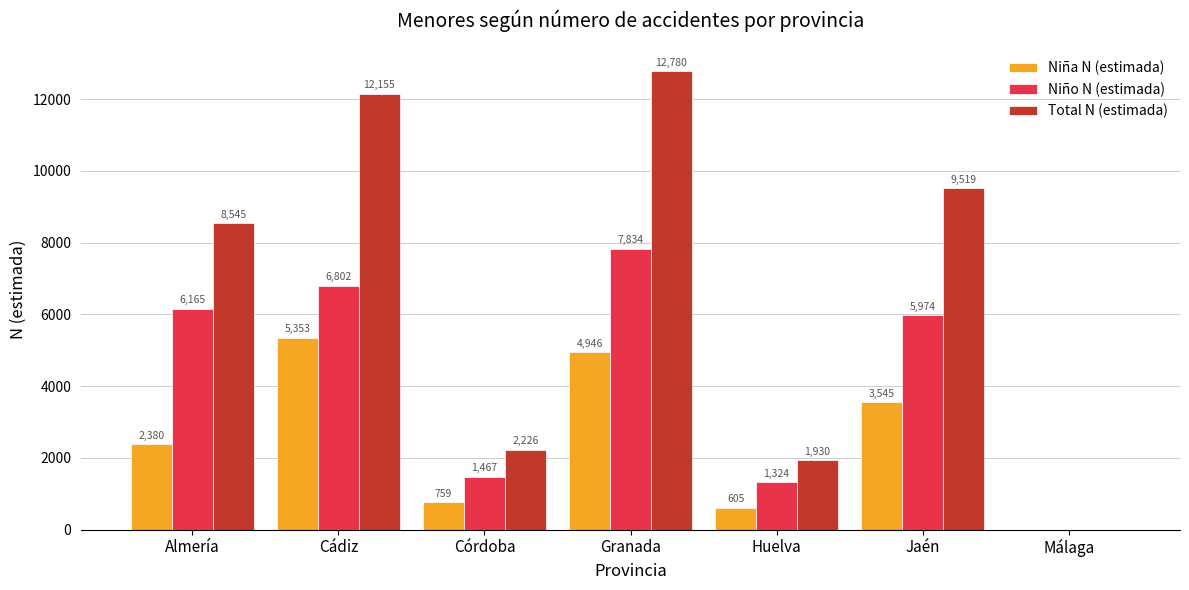

Is the value of Niña N (estimada) at Huelva greater than the value of Niño N (estimada) at Jaén?

No